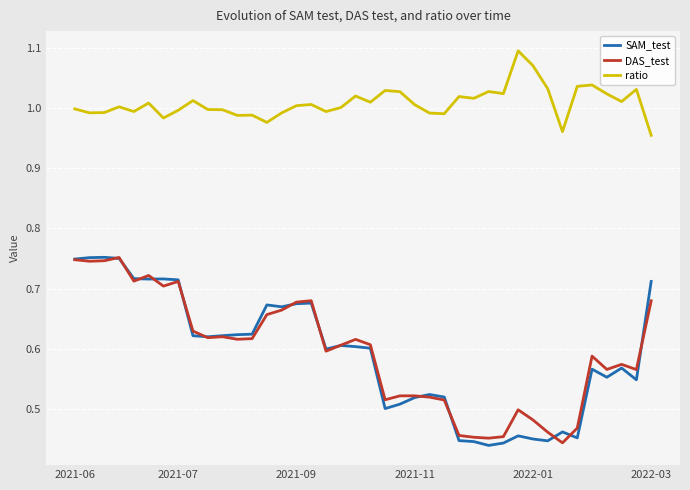

True or false: SAM_test and ratio intersect in this chart.

False